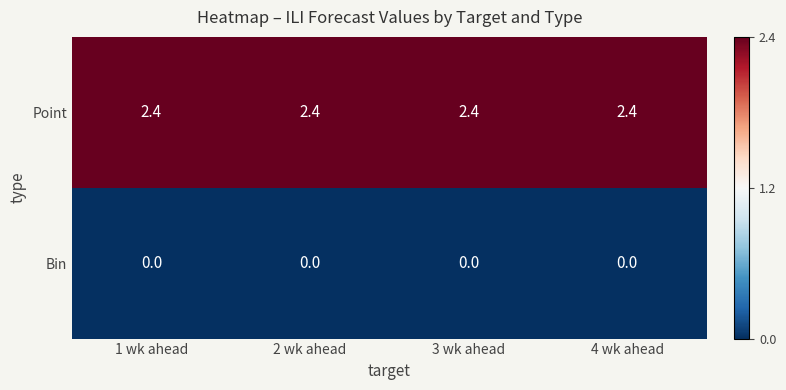

At how many categories does at least one series exceed 2?

4